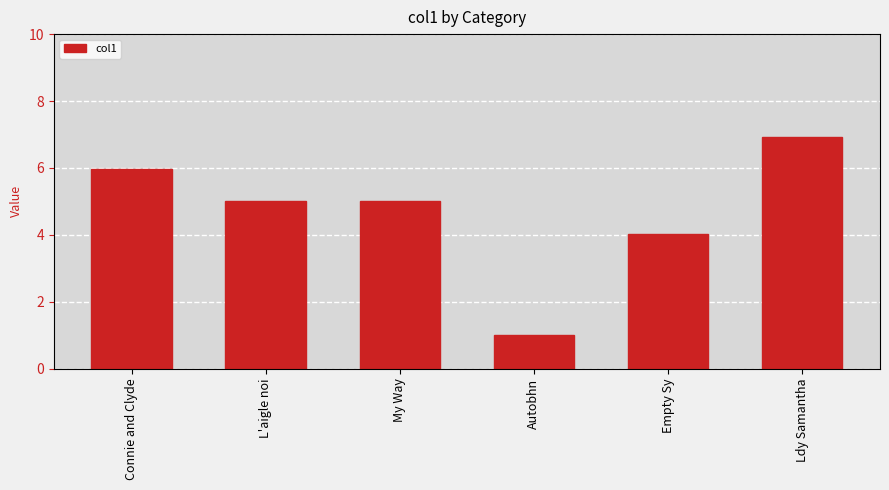

Where is the data nearest to the value 3?

Empty Sy